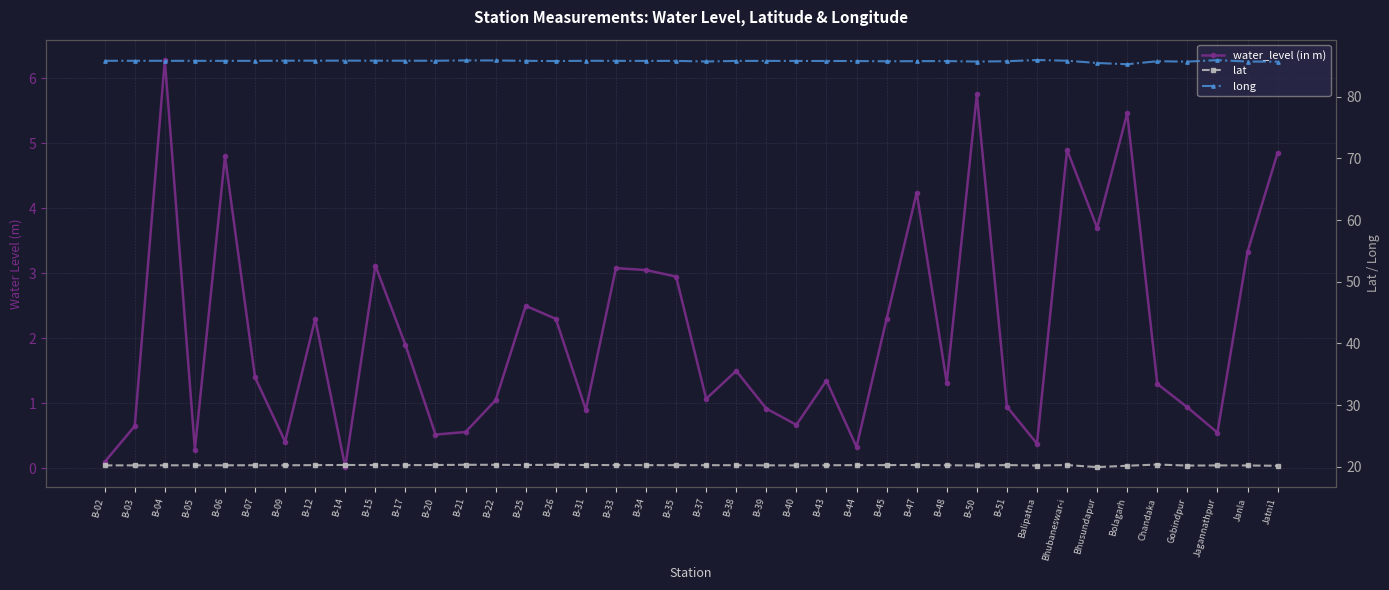

What is the difference between the highest and lowest values at B-14?

85.8